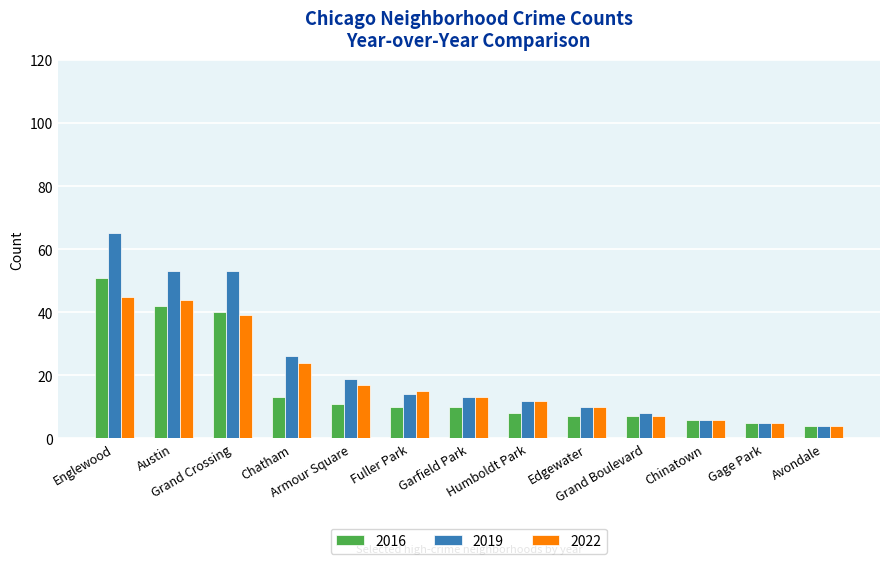

What is the minimum value shown in the chart?

4